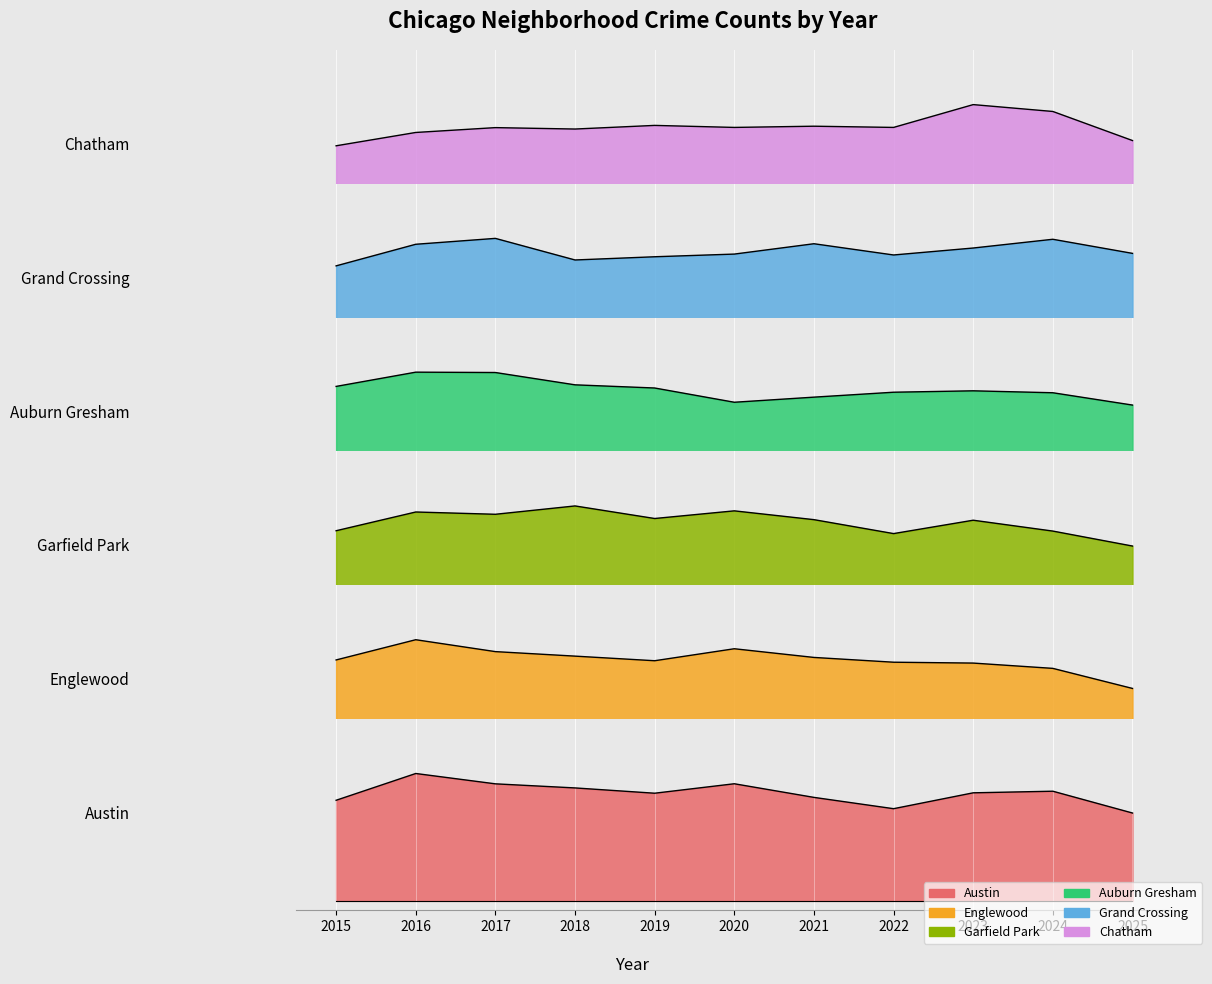

List the series in order of their peak value, highest first.

Austin, Englewood, Garfield Park, Auburn Gresham, Grand Crossing, Chatham